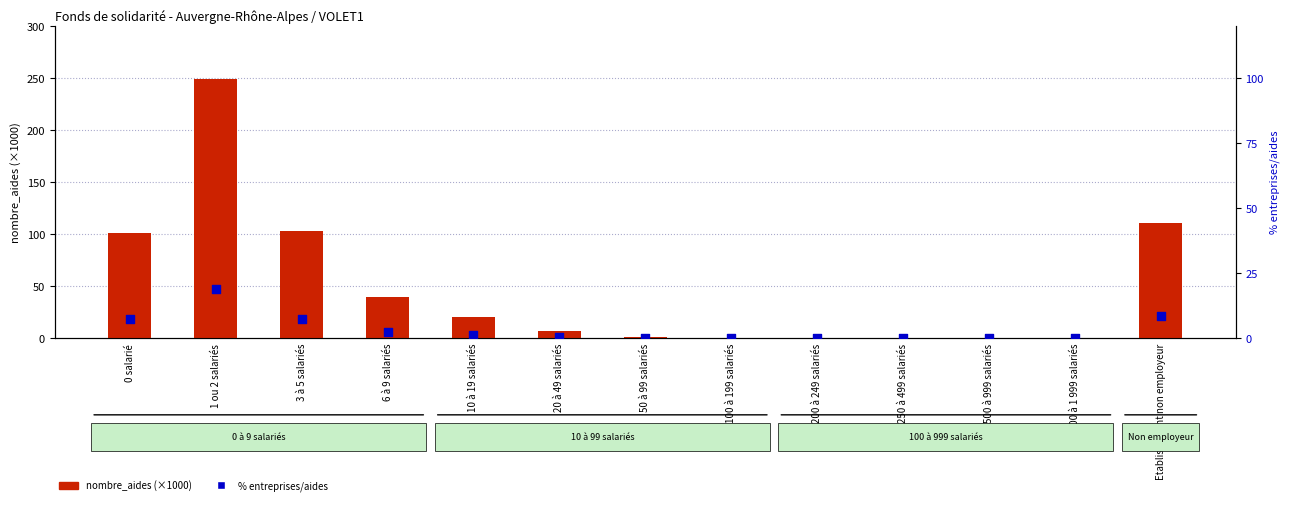

What are all the series names shown in the legend?

nombre_aides (×1000), % entreprises/aides